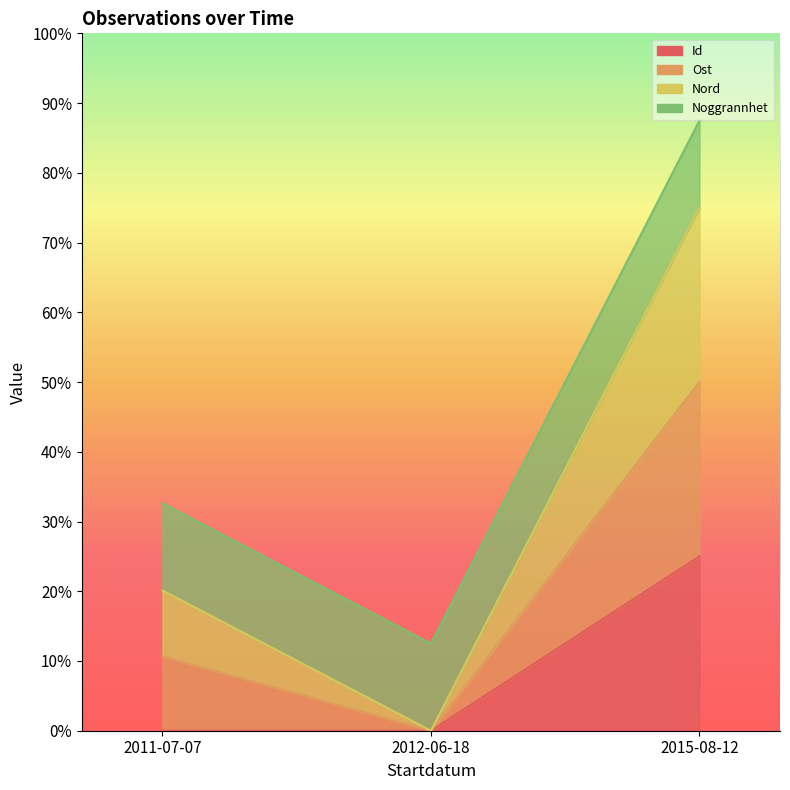

What is the maximum value shown in the chart?

87.5